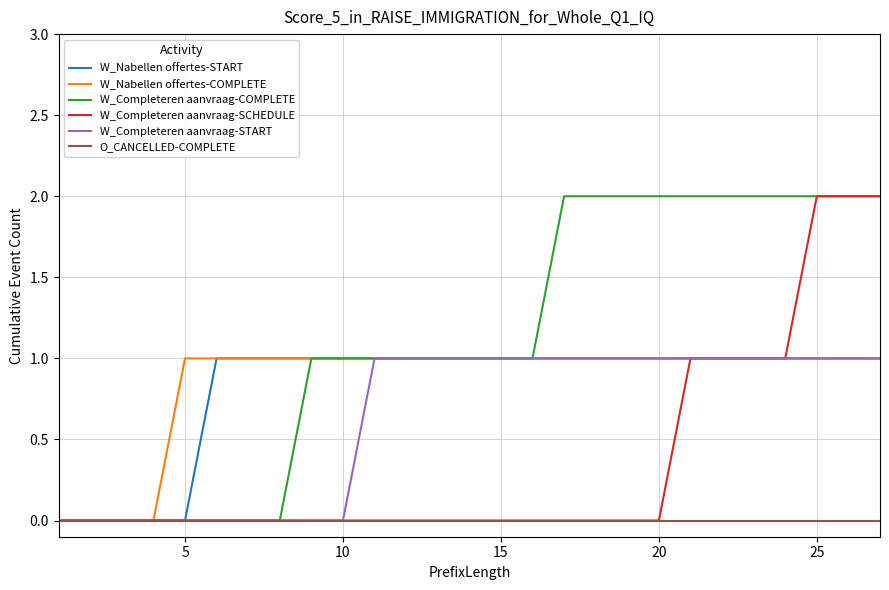

Which series has the largest total across all categories?

W_Completeren aanvraag-COMPLETE